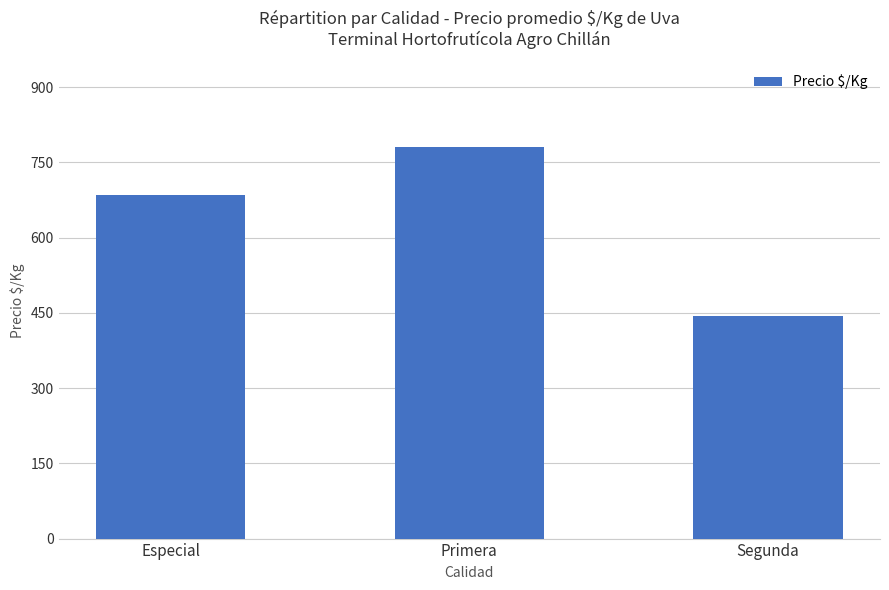

Rank the categories by value from lowest to highest.

Segunda, Especial, Primera